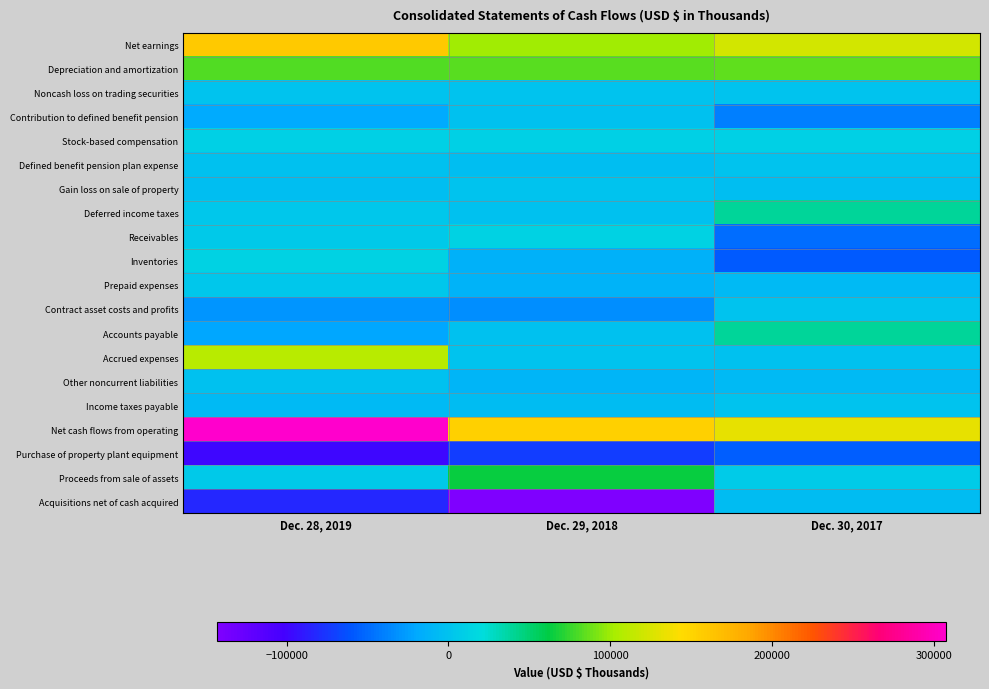

At Dec. 30, 2017, list the series in order from largest to smallest.

Net cash flows from operating, Net earnings, Depreciation and amortization, Deferred income taxes, Accounts payable, Stock-based compensation, Proceeds from sale of assets, Income taxes payable, Defined benefit pension plan expense, Contract asset costs and profits, Noncash loss on trading securities, Accrued expenses, Gain loss on sale of property, Acquisitions net of cash acquired, Prepaid expenses, Other noncurrent liabilities, Contribution to defined benefit pension, Receivables, Purchase of property plant equipment, Inventories